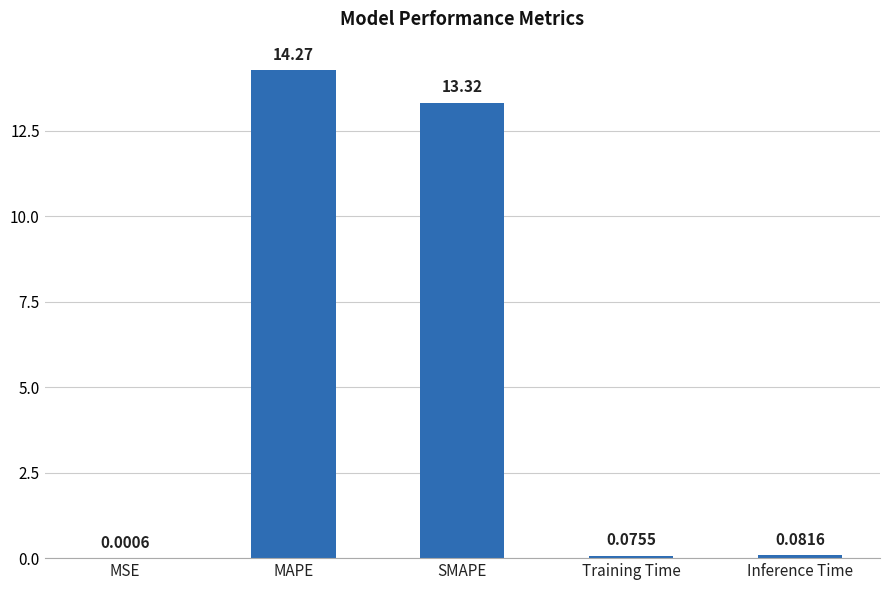

Between Inference Time and MSE, which is larger?

Inference Time